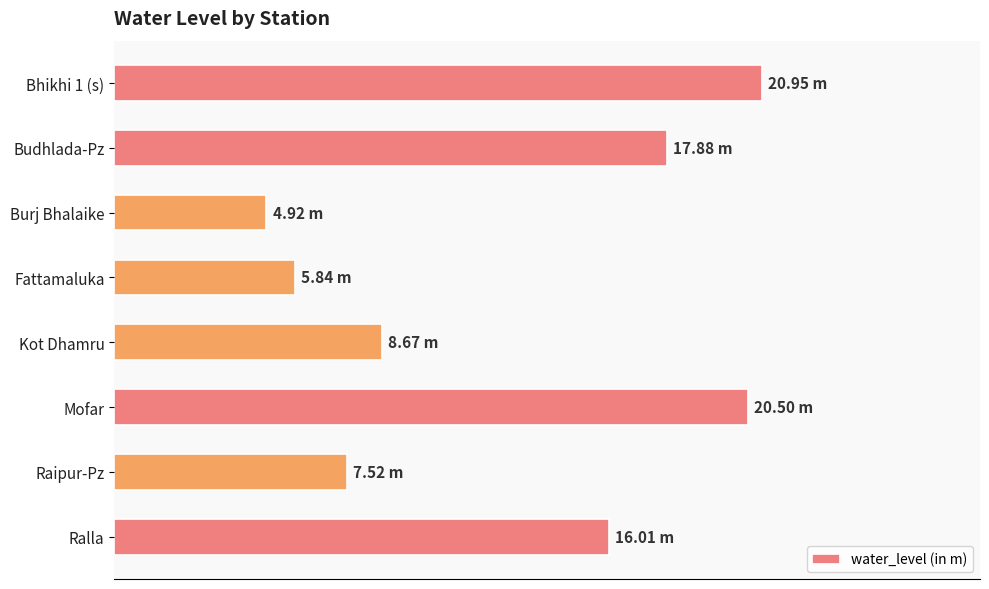

Are the bars horizontal?

Yes